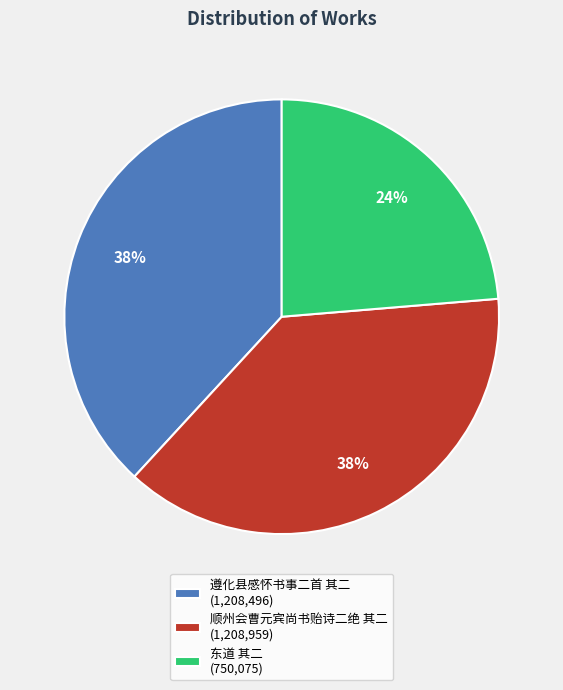

Does 顺州会曹元宾尚书贻诗二绝 其二 (1,208,959) account for over 50% of the chart?

No